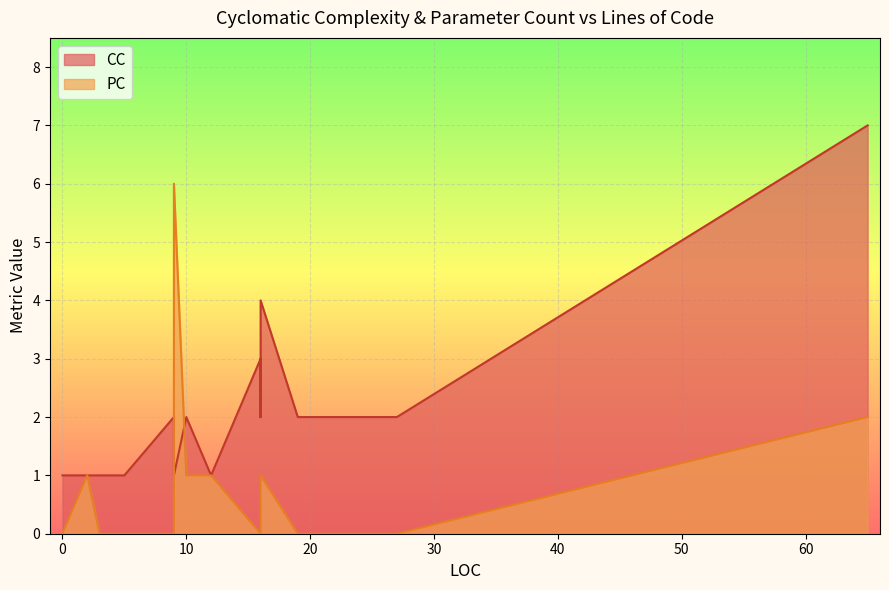

Between which two adjacent categories do CC and PC first intersect?

10 and 9